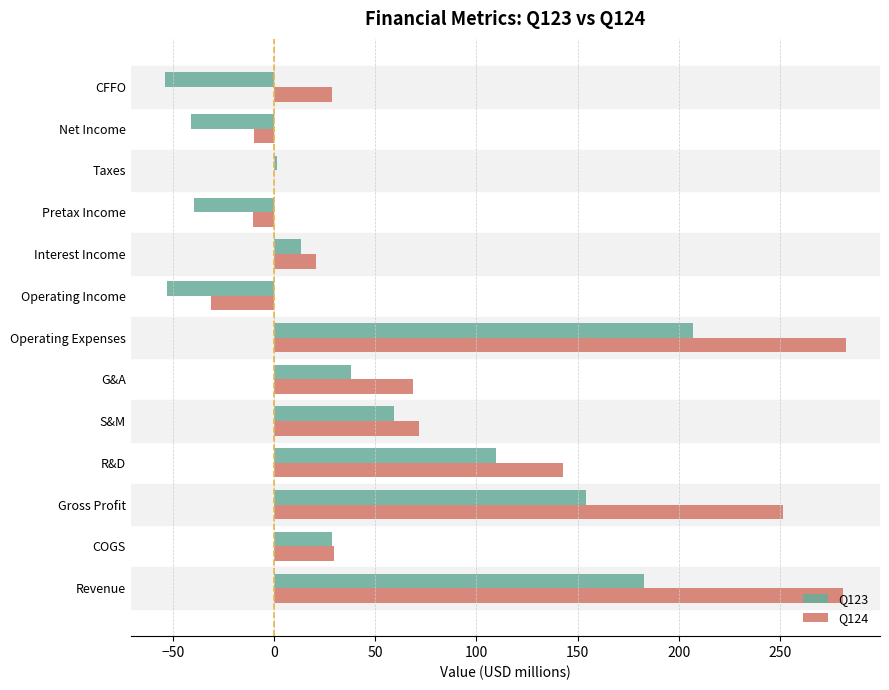

What is the sum of all Q124 values?

1125.3